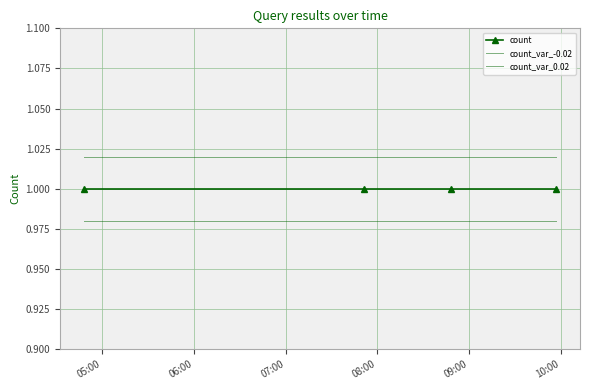

True or false: count has more than 0 points higher than both neighbors.

False